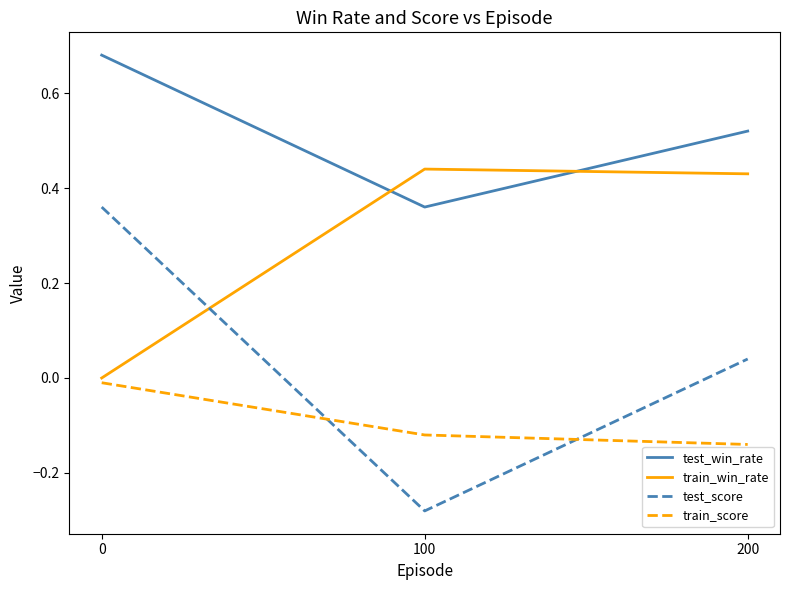

List the series in order of their overall mean, lowest first.

train_score, test_score, train_win_rate, test_win_rate